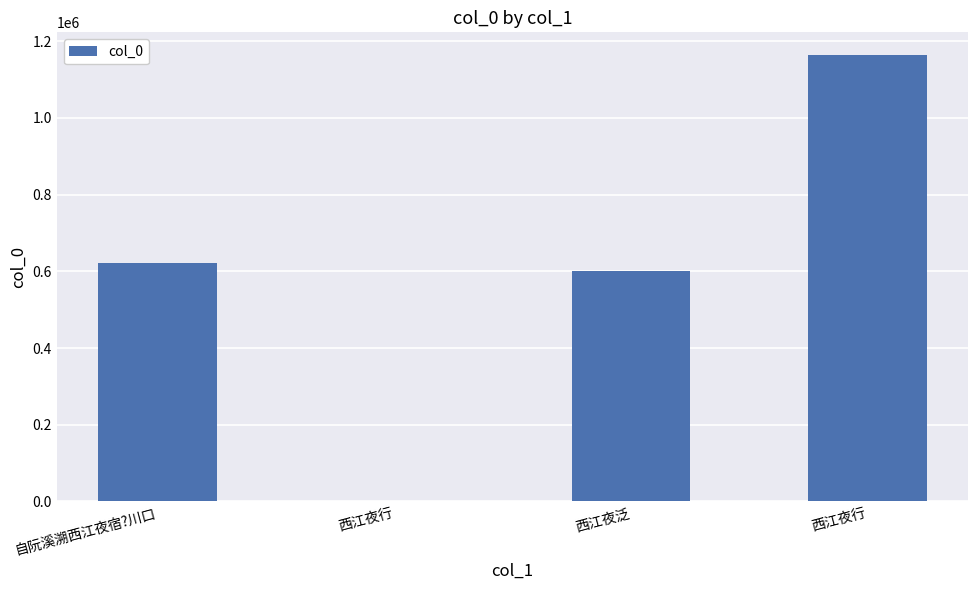

Between 西江夜行 and 西江夜泛, which is larger?

西江夜泛